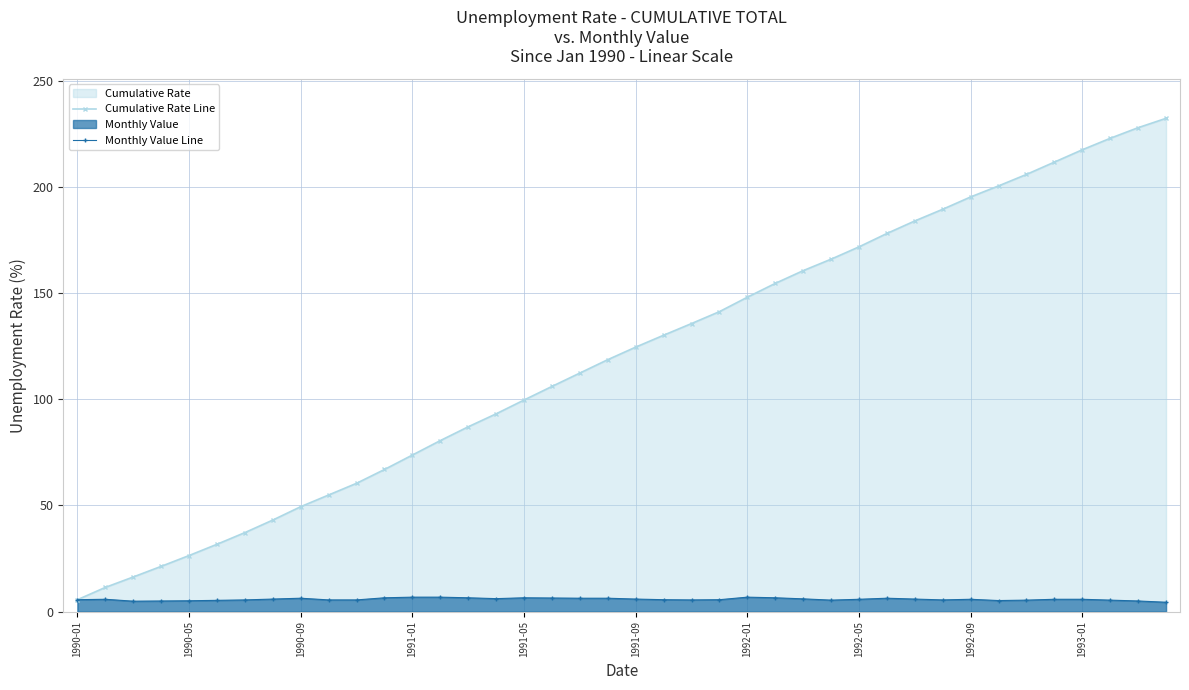

What is the difference between the Cumulative Rate Line values at 1992-01 and 1992-09?

47.2